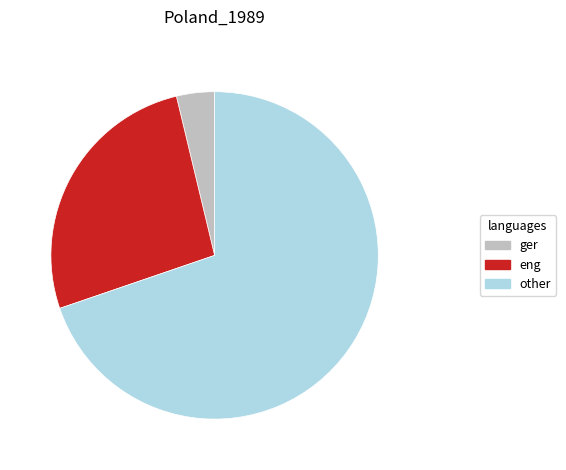

Is there any slice that represents more than half of the pie?

Yes